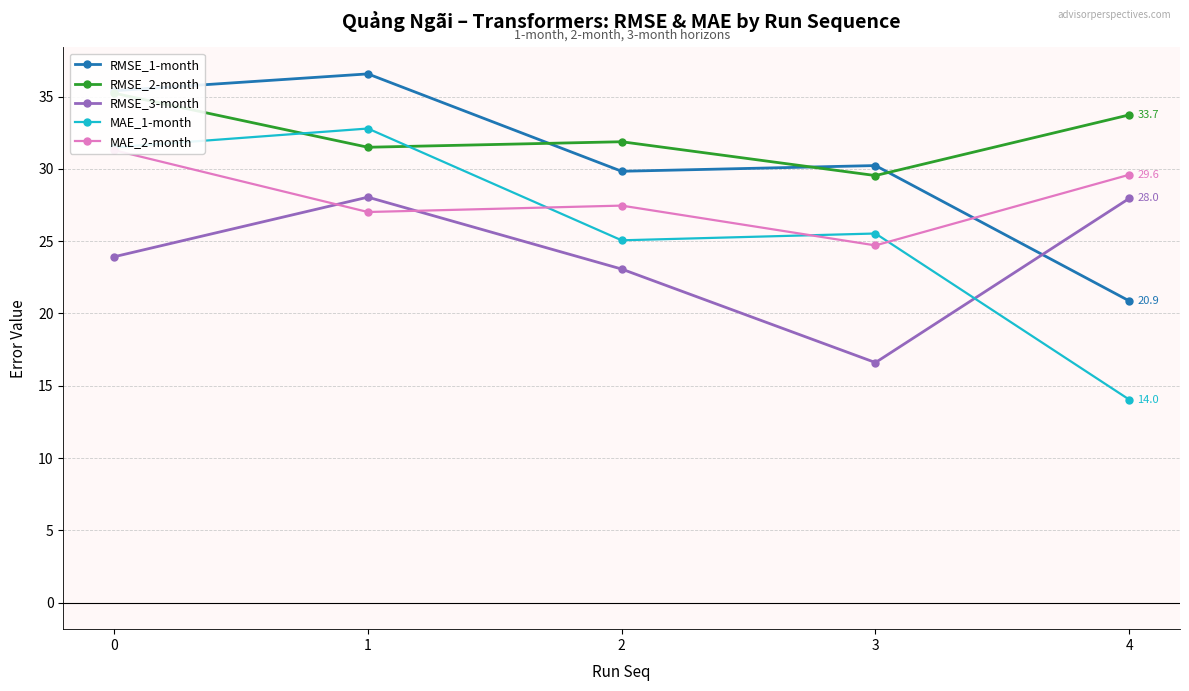

What is the difference between the second highest and minimum values in the MAE_2-month series?

4.9